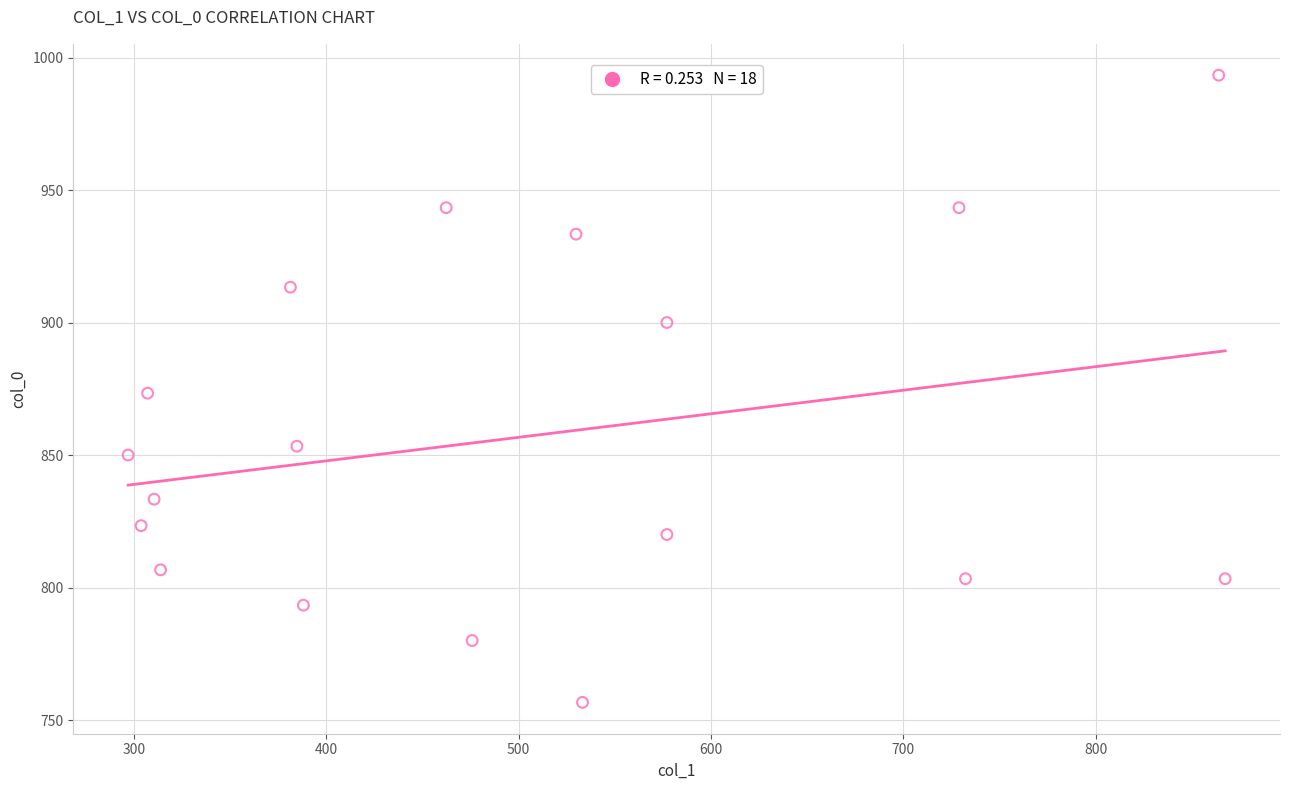

What is the range of X values (max minus min)?

570.4